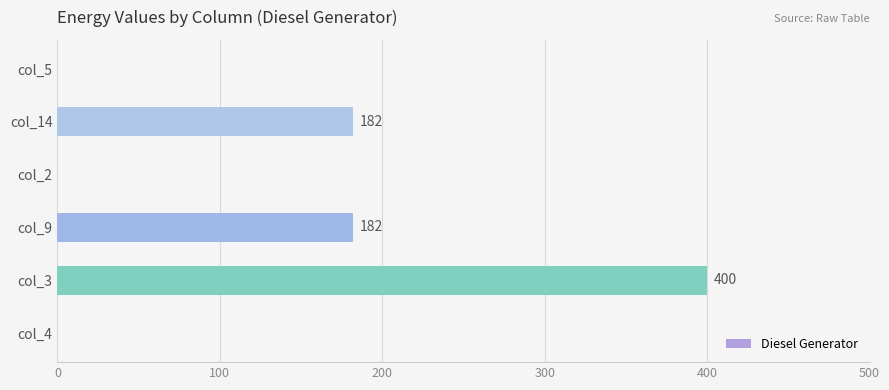

Which category has the highest value across all series?

col_3